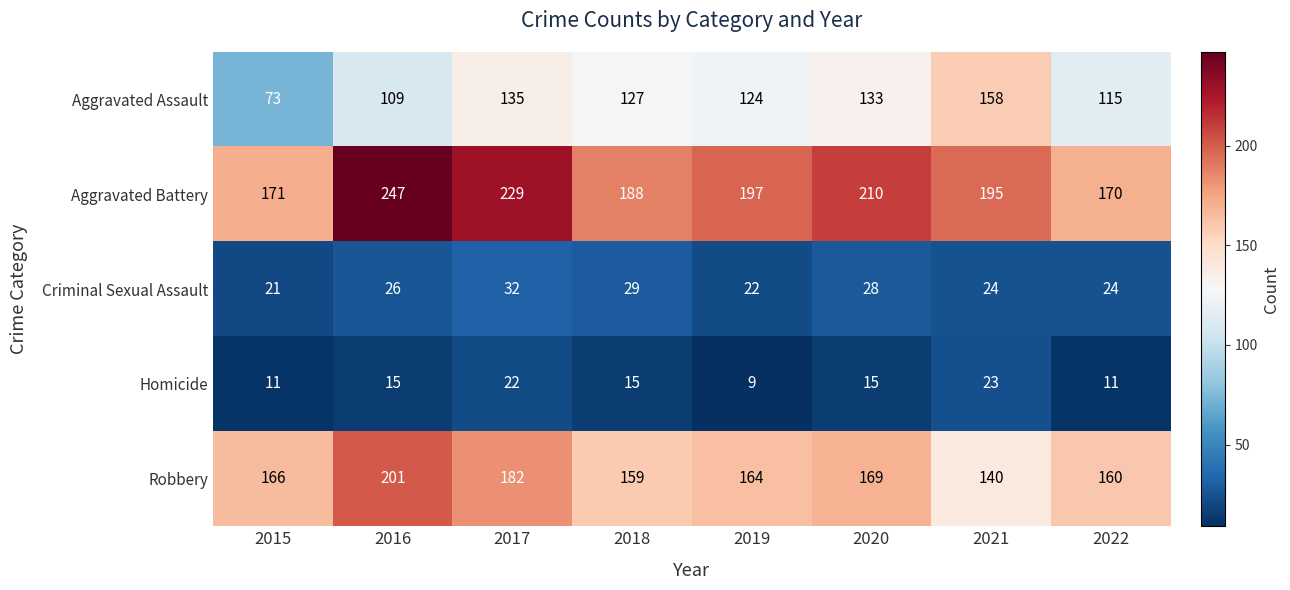

Which series has the largest range (max minus min)?

Aggravated Assault